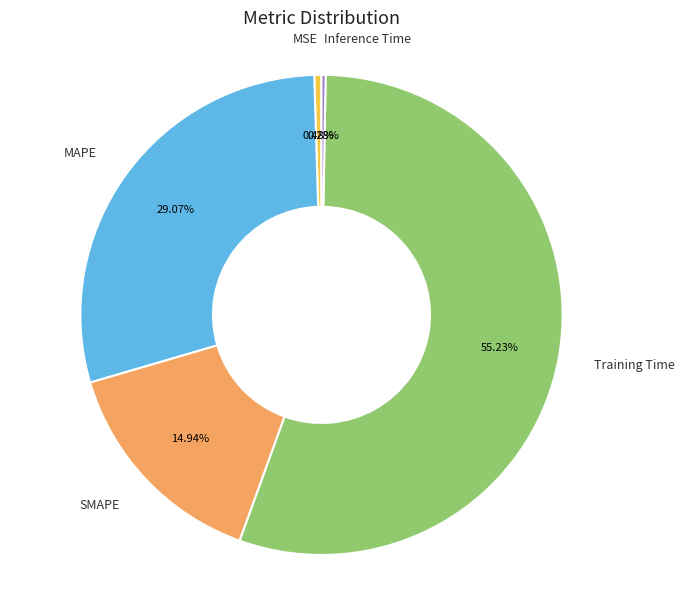

What is the majority slice?

Training Time